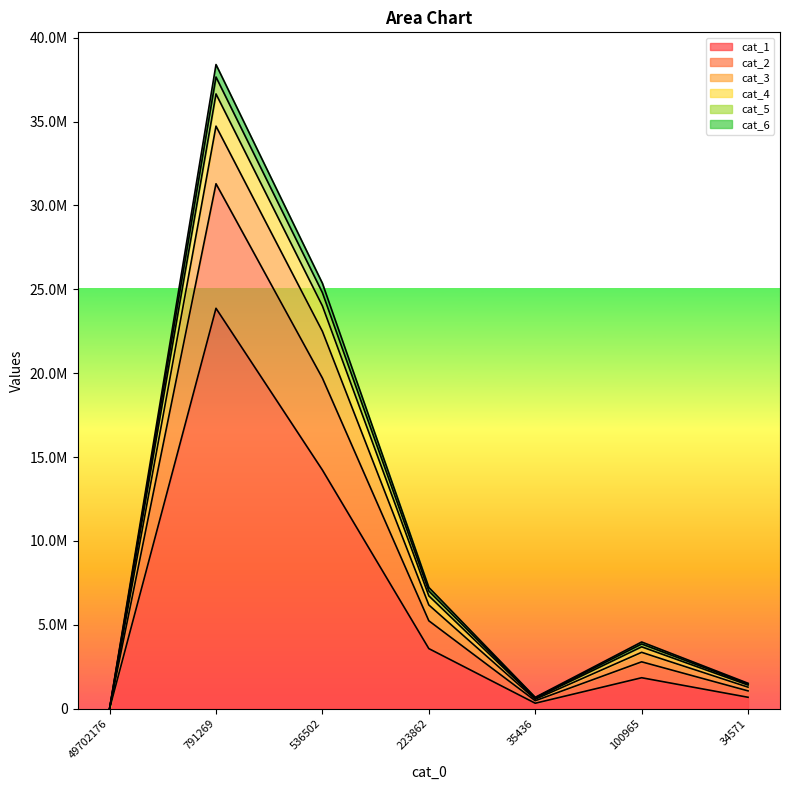

True or false: cat_2 and cat_6 intersect in this chart.

False